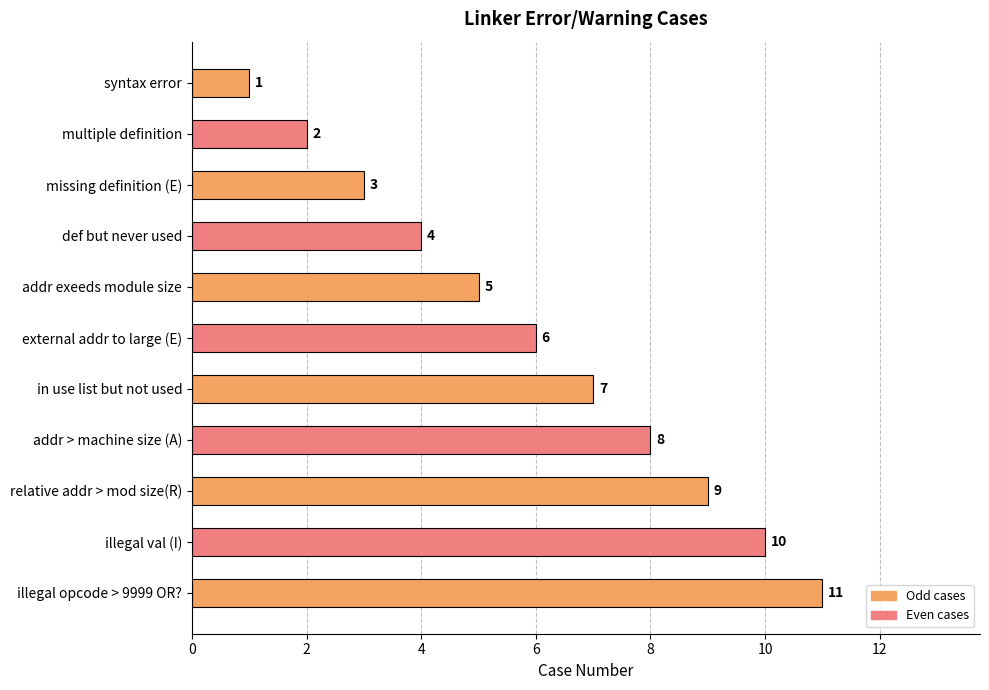

Does the chart contain stacked bars?

No